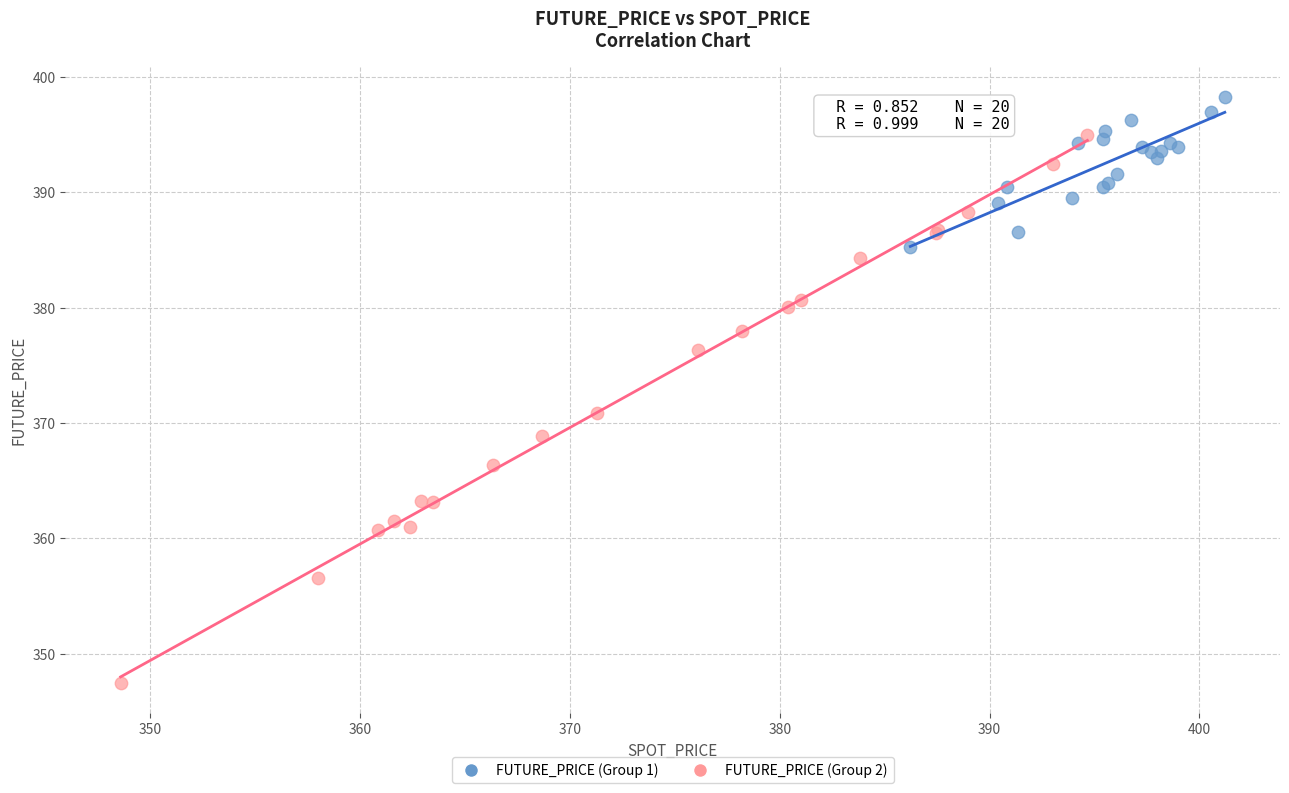

What are all the series names shown in the legend?

FUTURE_PRICE (Group 1), FUTURE_PRICE (Group 2)